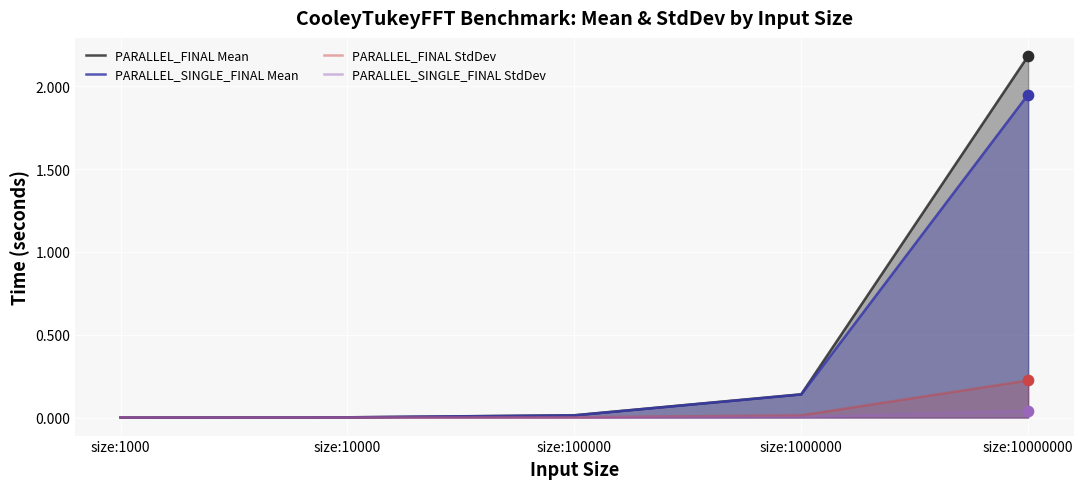

Which series contains the lowest Y value?

PARALLEL_SINGLE_FINAL StdDev